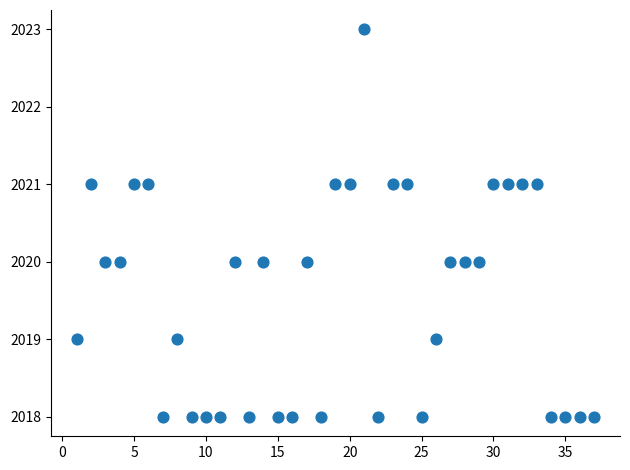

What is the range of Y values (max minus min)?

5